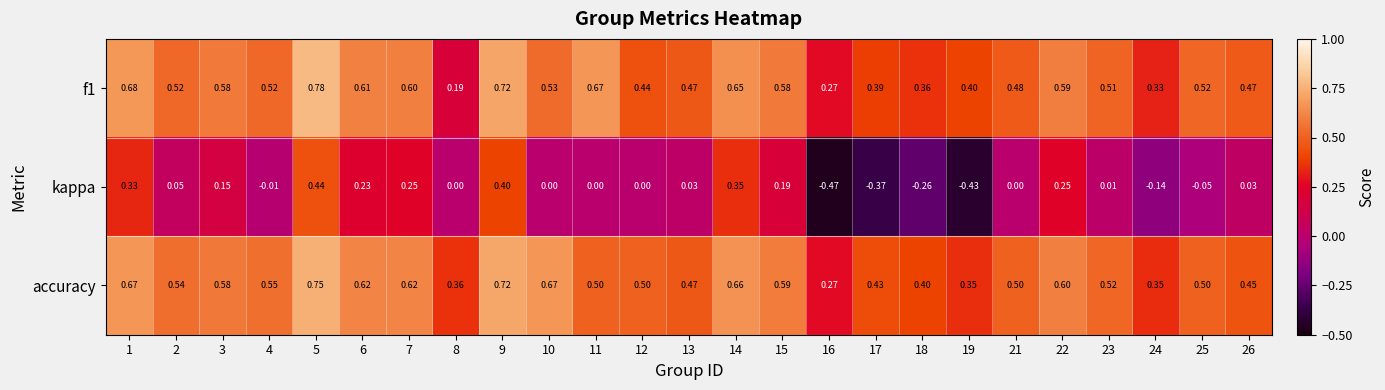

Which series has the largest total across all categories?

accuracy